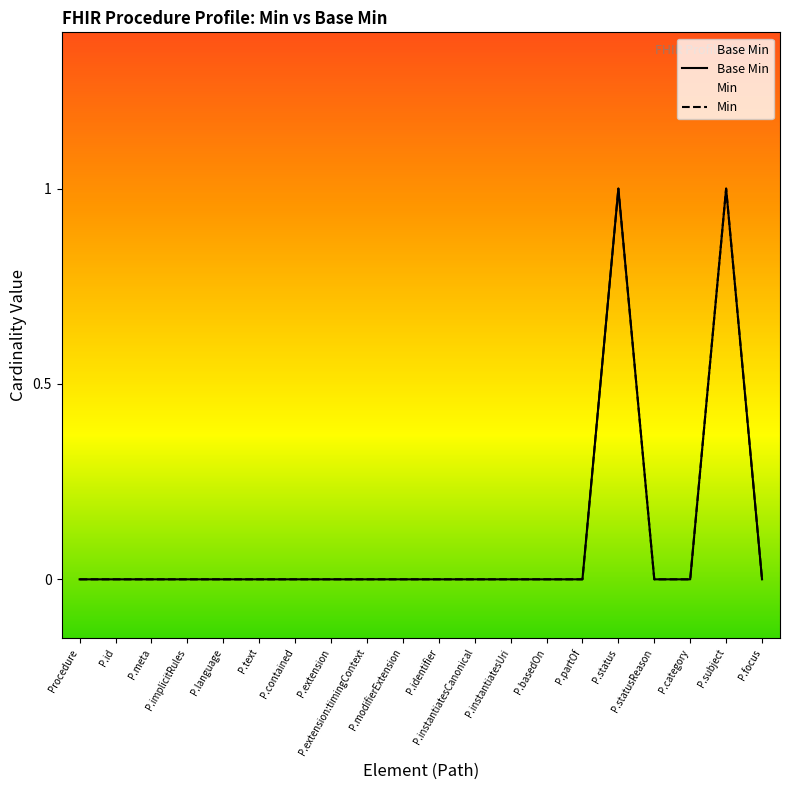

Which series has the widest spread of values?

Base Min